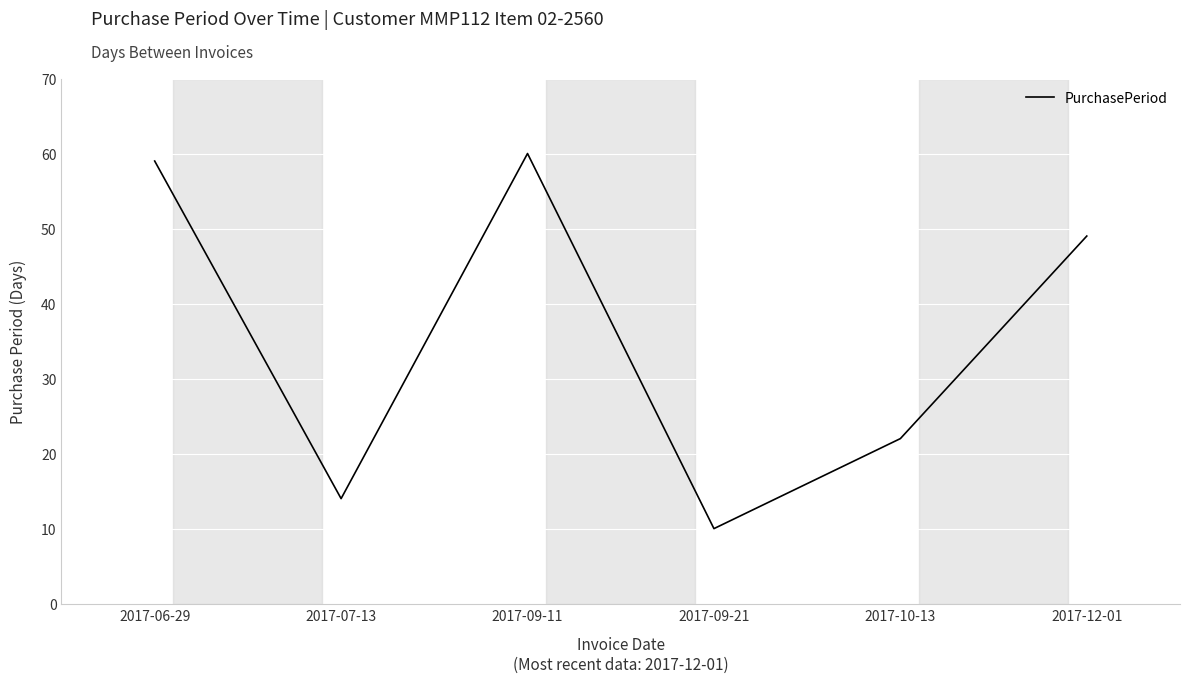

At which category does the data reach its first local peak?

2017-09-11